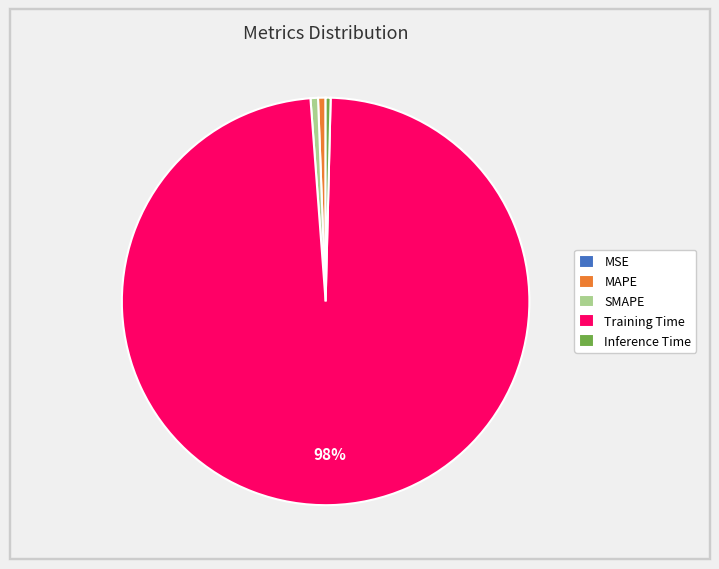

Which category has the biggest portion of the pie?

Training Time